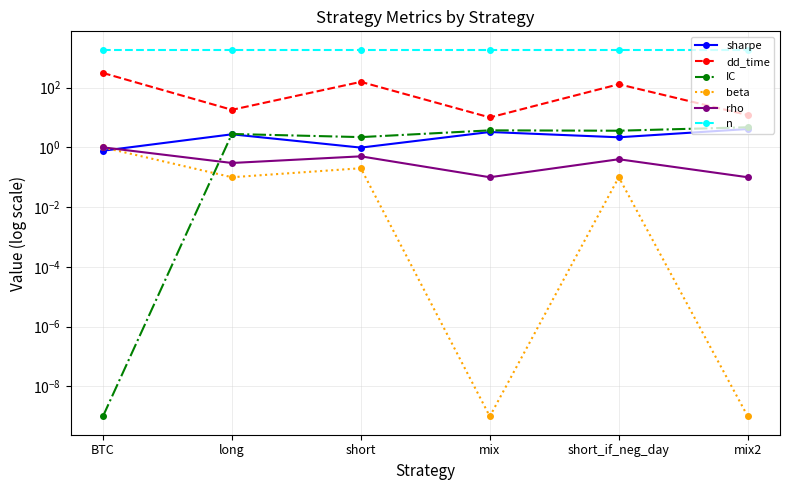

Count the rho values in the range 0 to 1.

6